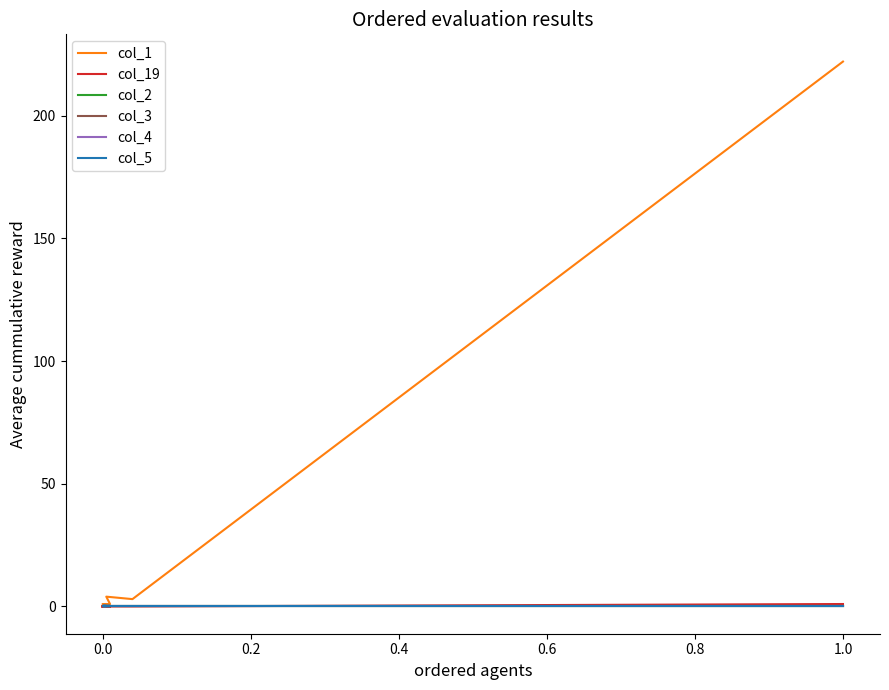

Does the chart display data point markers on the line(s)?

No